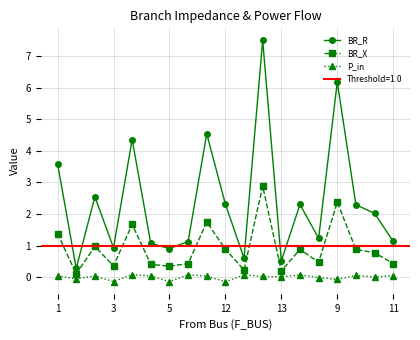

The value of BR_X at 11 is 0.8. True or false?

False